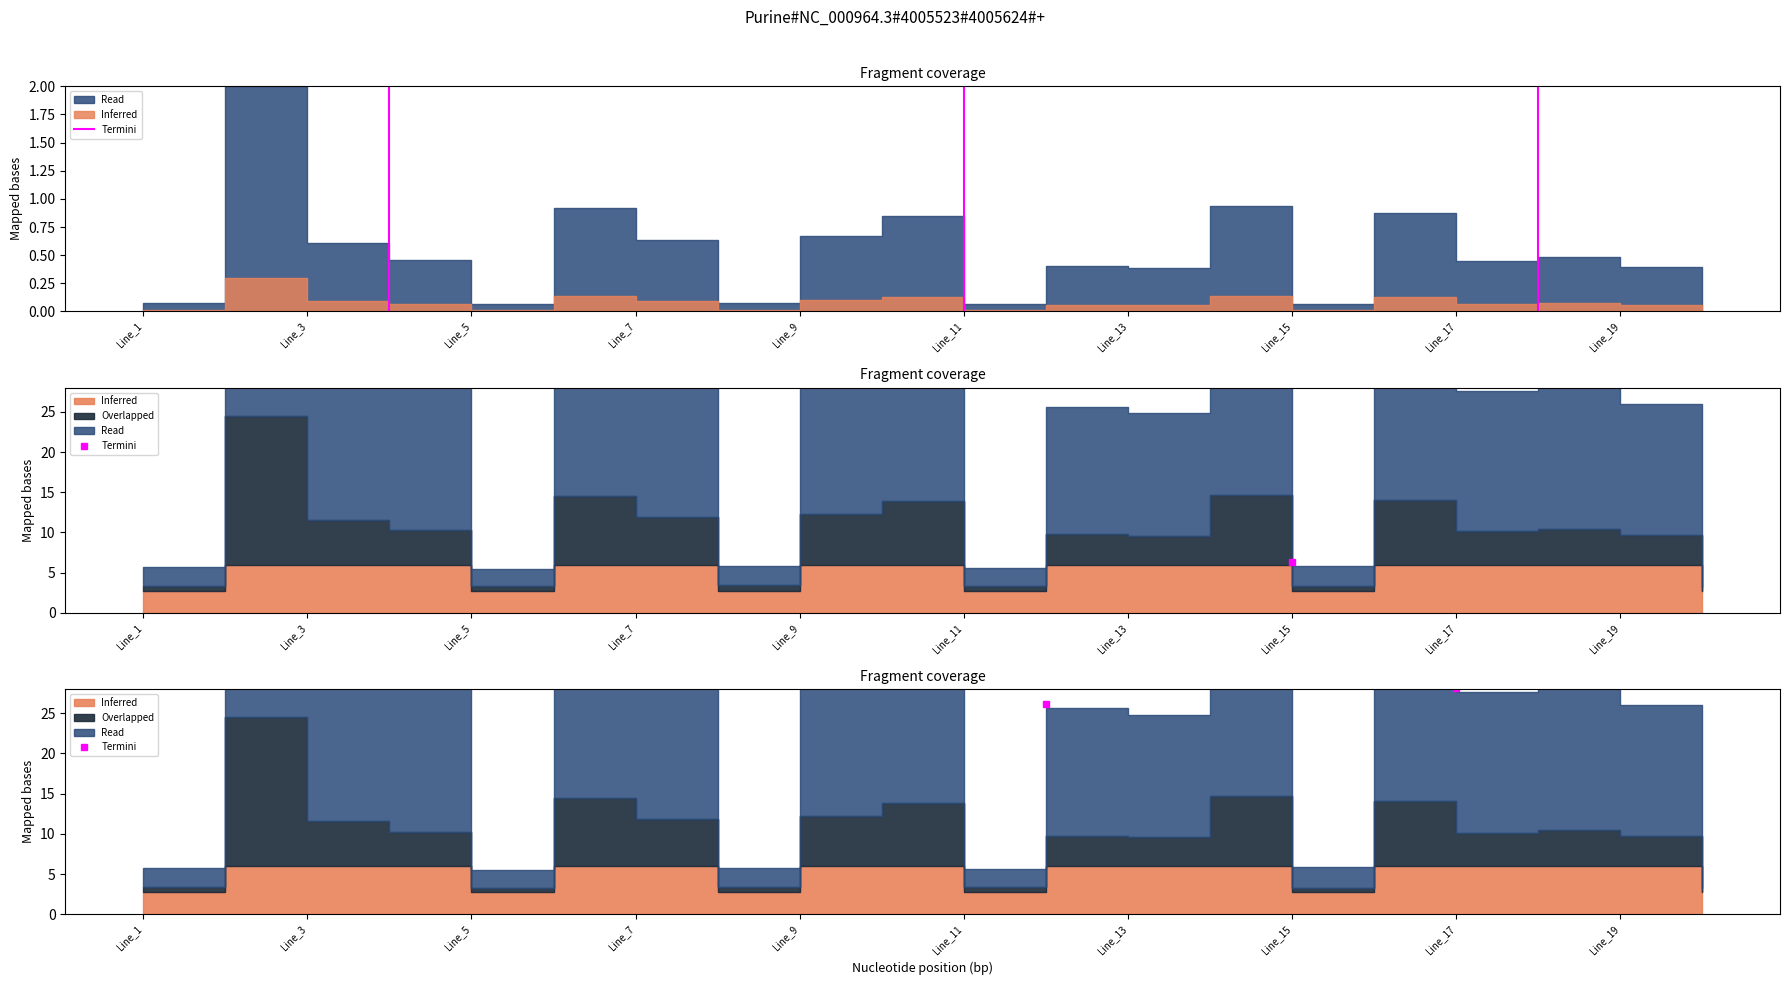

The value at Line_1 is 0. True or false?

False